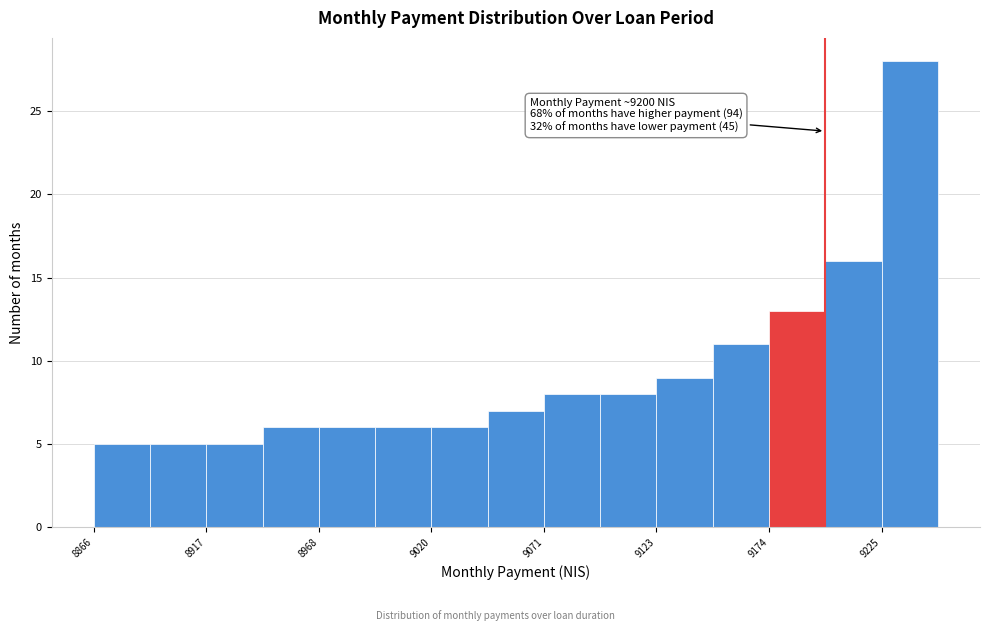

Around what value on the x-axis is the tallest bar? Give the approximate position of its centre, as read against the axis.

9240